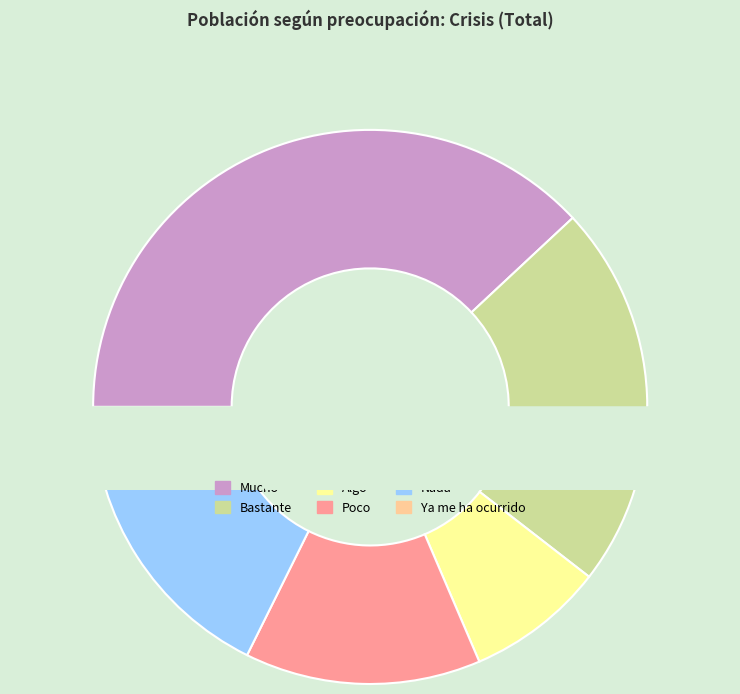

Which has a higher value, Poco or Mucho?

Mucho